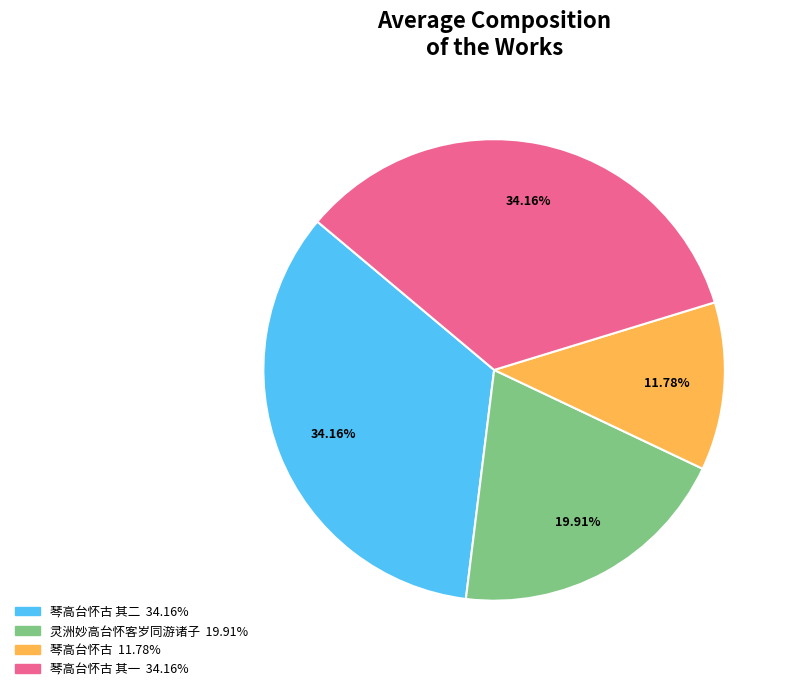

Is there any slice that represents more than half of the pie?

No